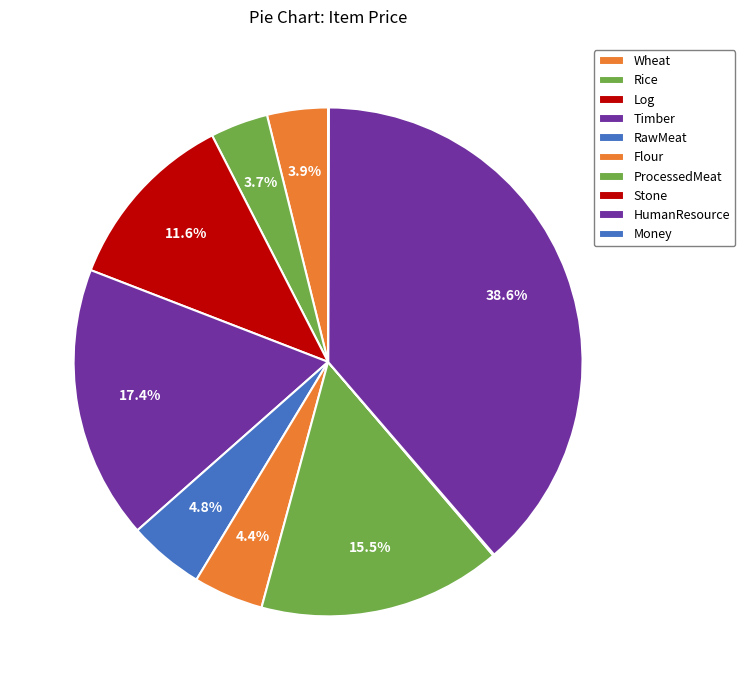

Does RawMeat account for over 50% of the chart?

No